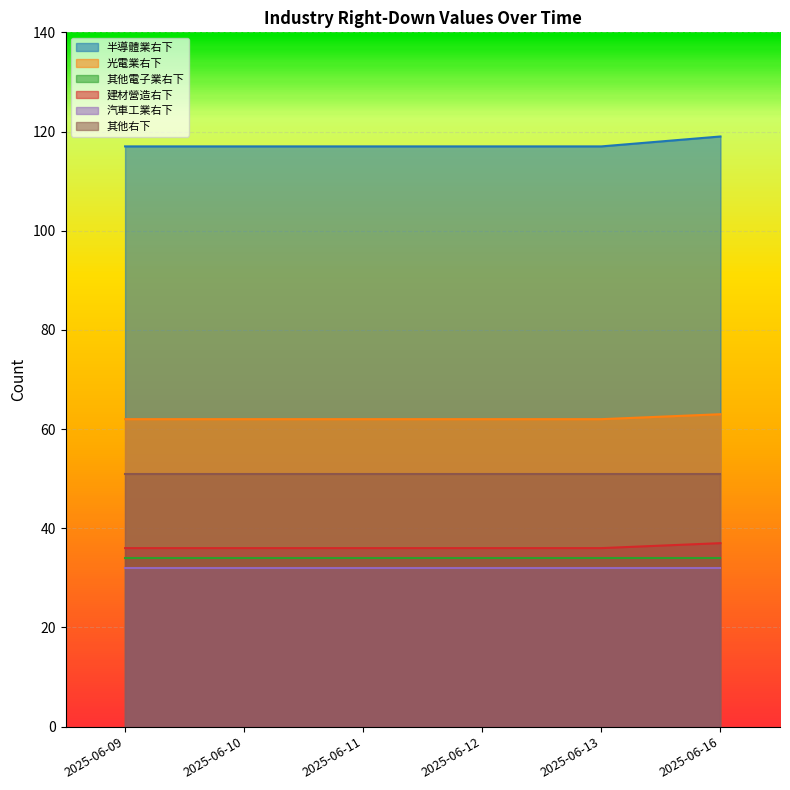

Which has a higher value, 2025-06-13 or 2025-06-12?

2025-06-13